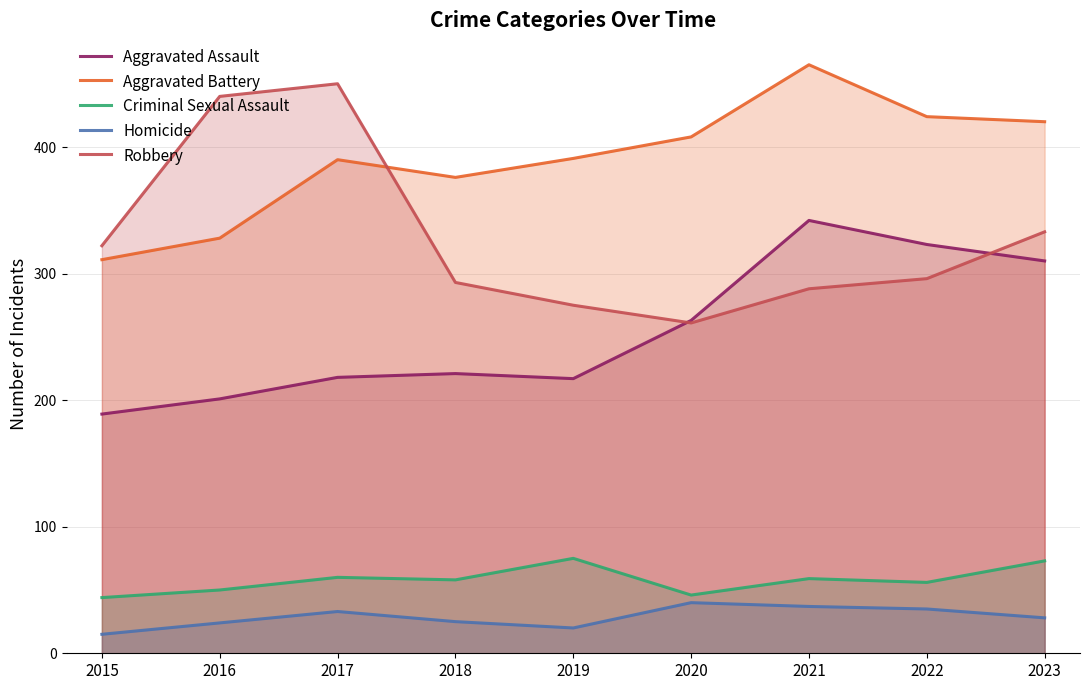

Between 2022 and 2023, which series saw the biggest shift?

Robbery